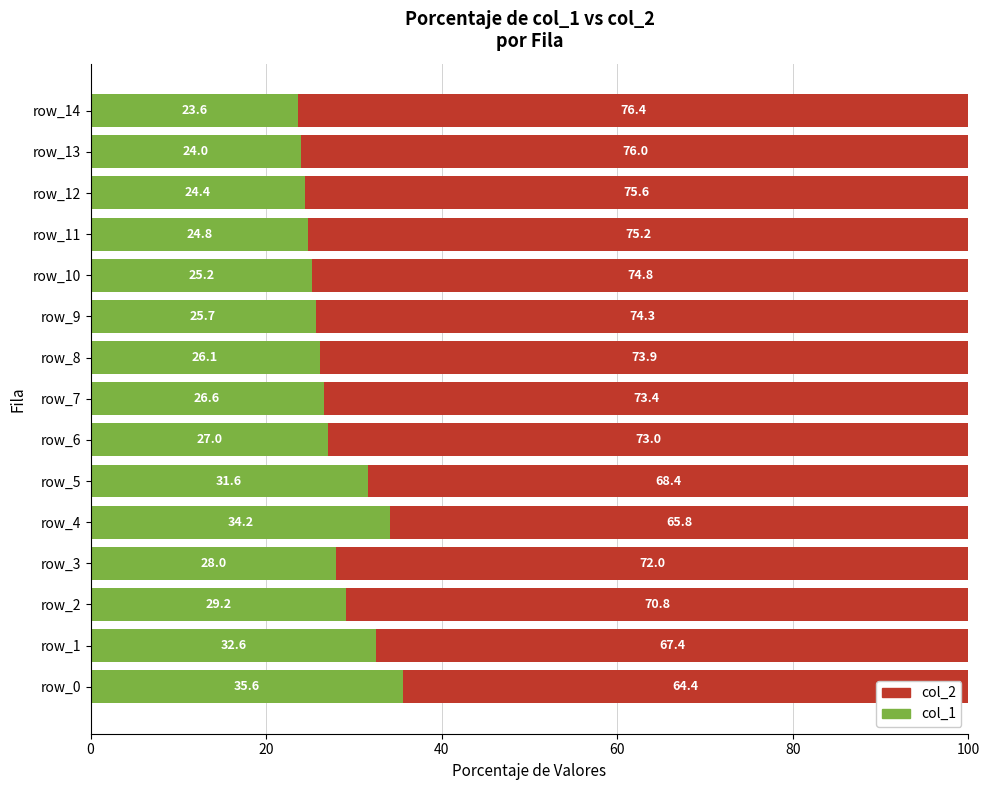

True or false: col_1 has a value of 25.2 at row_10.

True